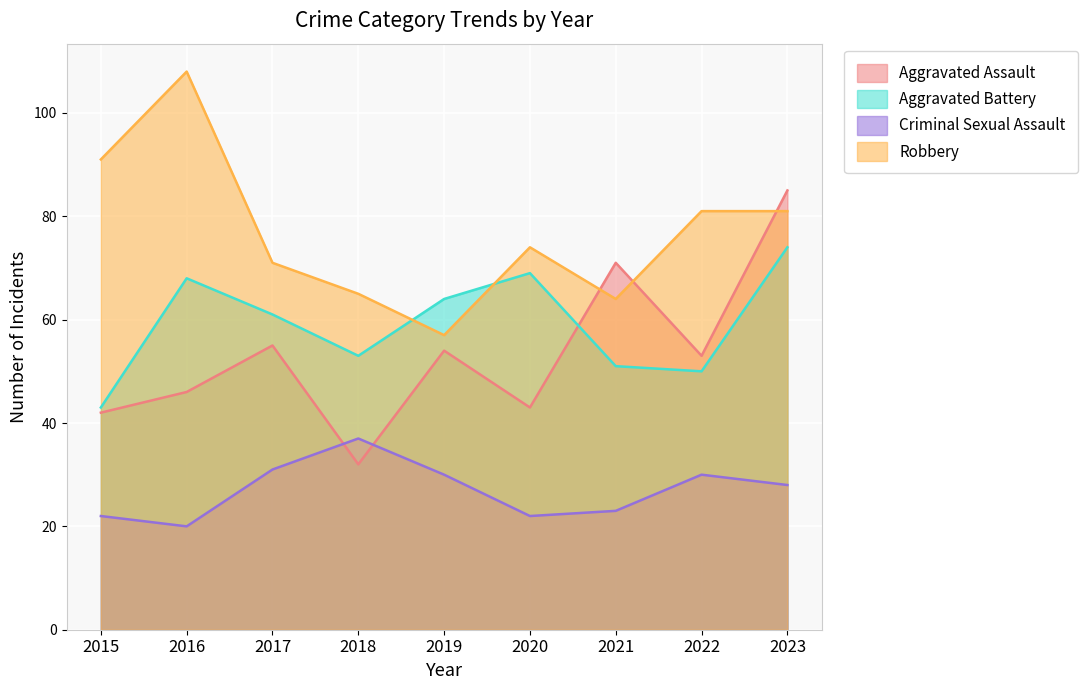

Which series has the largest range (max minus min)?

Aggravated Assault